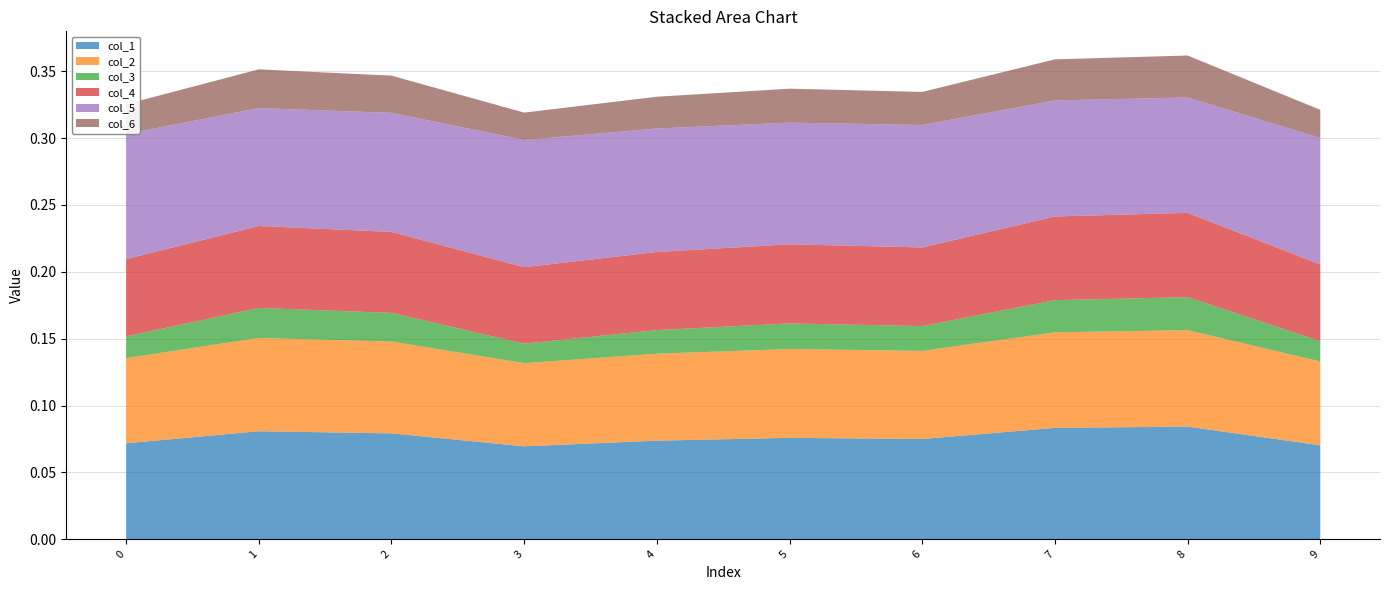

Reading right to left, transcribe all the data shown in this chart.

col_1: 0.1	0.1	0.1	0.1	0.1	0.1	0.1	0.1	0.1	0.1
col_2: 0.1	0.1	0.1	0.1	0.1	0.1	0.1	0.1	0.1	0.1
col_3: 0.0	0.0	0.0	0.0	0.0	0.0	0.0	0.0	0.0	0.0
col_4: 0.1	0.1	0.1	0.1	0.1	0.1	0.1	0.1	0.1	0.1
col_5: 0.1	0.1	0.1	0.1	0.1	0.1	0.1	0.1	0.1	0.1
col_6: 0.0	0.0	0.0	0.0	0.0	0.0	0.0	0.0	0.0	0.0